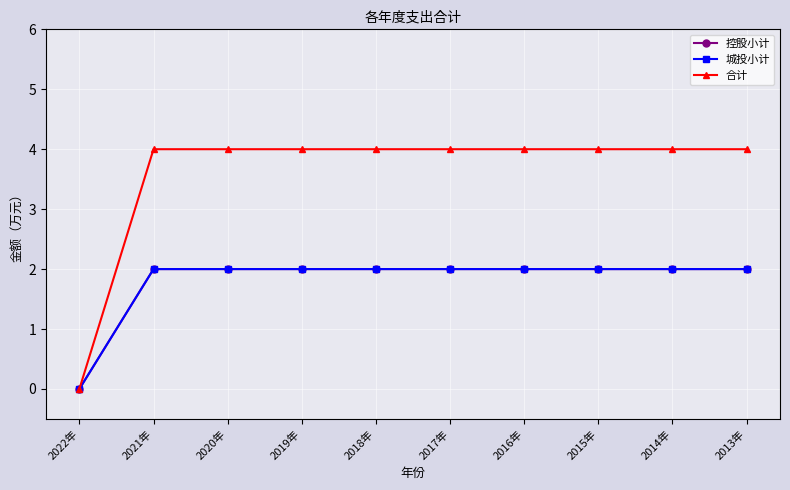

Is the value of 合计 at 2015年 greater than the value of 城投小计 at 2014年?

Yes